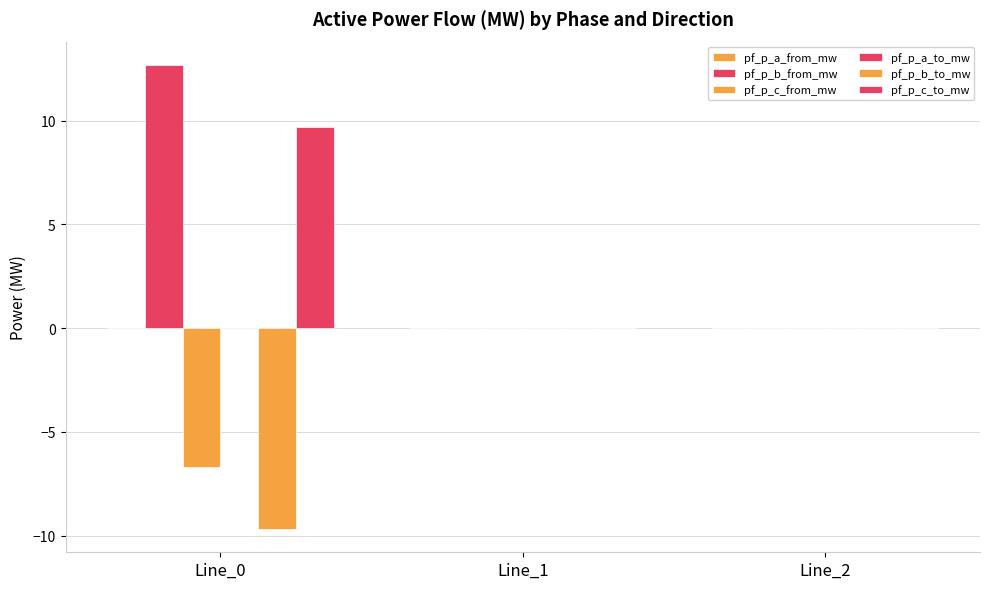

Which series has the widest spread of values?

pf_p_b_from_mw